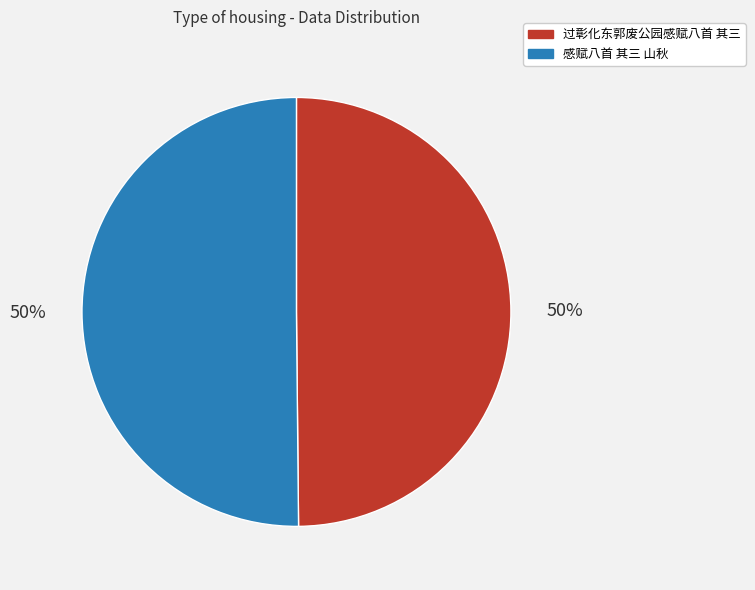

What is the ratio of the value at 感赋八首 其三 山秋 to the value at 过彰化东郭废公园感赋八首 其三?

1.0